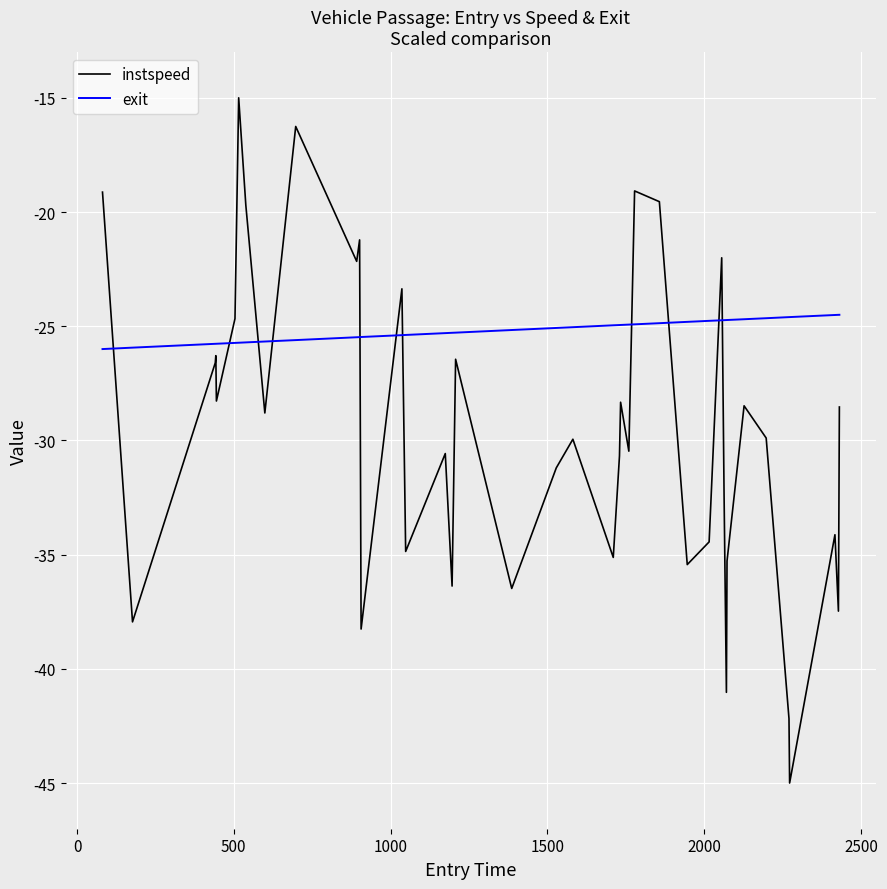

How many lines are shown in the chart?

2